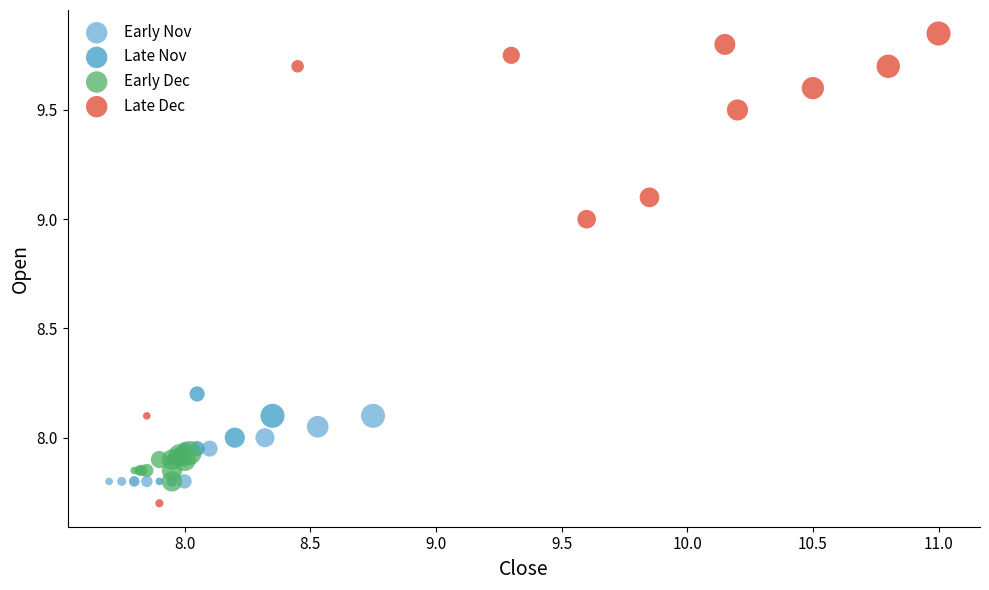

Which series has the widest spread of Y values?

Late Dec